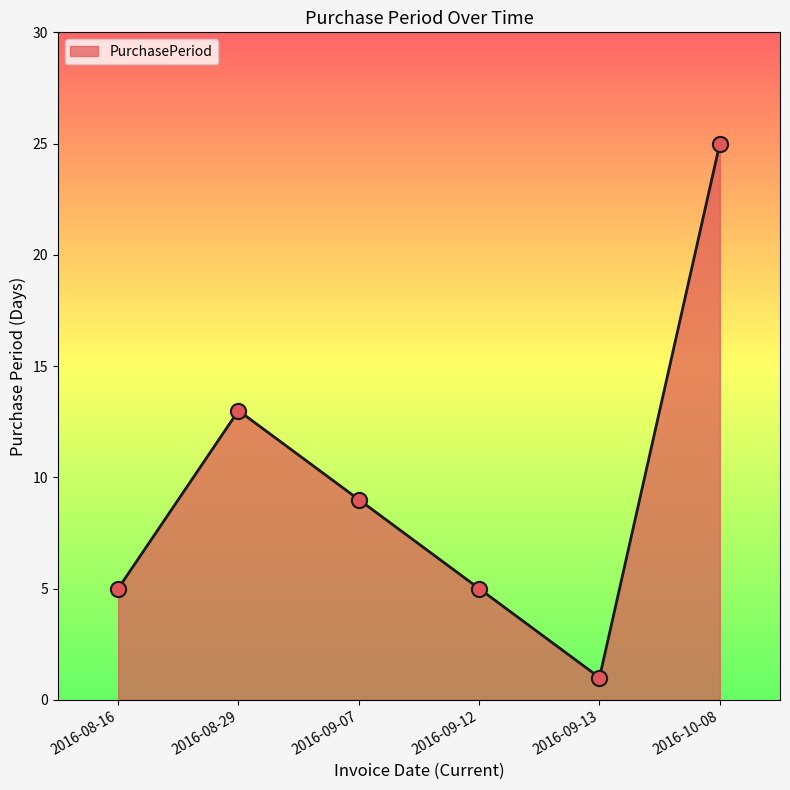

What is the change in value from 2016-08-16 to 2016-09-07?

+4